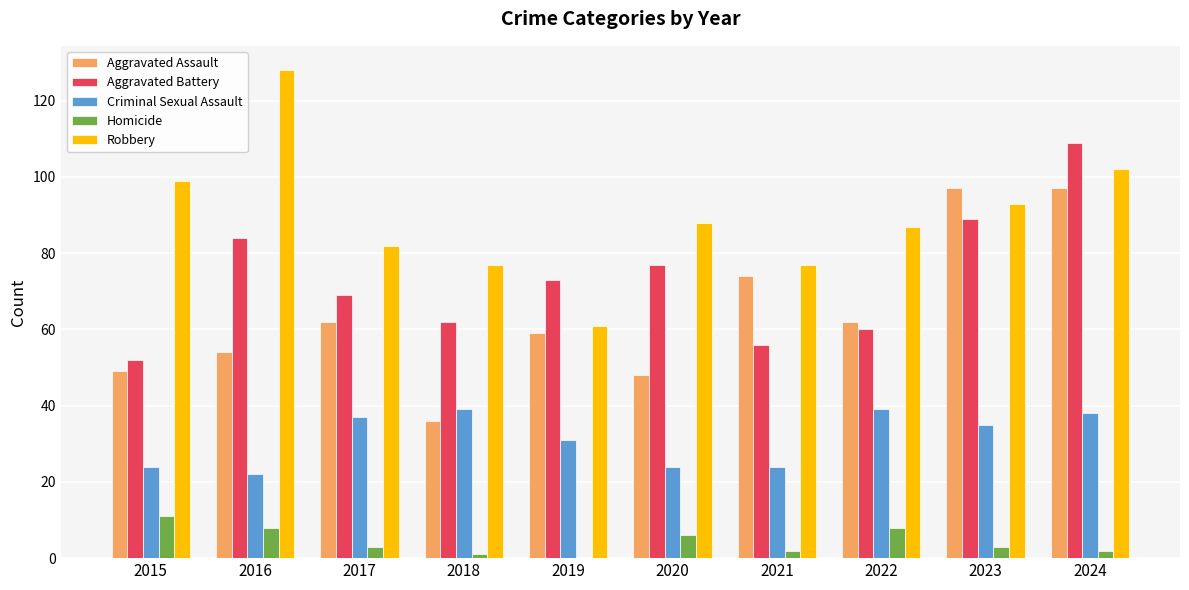

Reading left to right, extract all data points from this chart.

Aggravated Assault: 49	54	62	36	59	48	74	62	97	97
Aggravated Battery: 52	84	69	62	73	77	56	60	89	109
Criminal Sexual Assault: 24	22	37	39	31	24	24	39	35	38
Homicide: 11	8	3	1	0	6	2	8	3	2
Robbery: 99	128	82	77	61	88	77	87	93	102